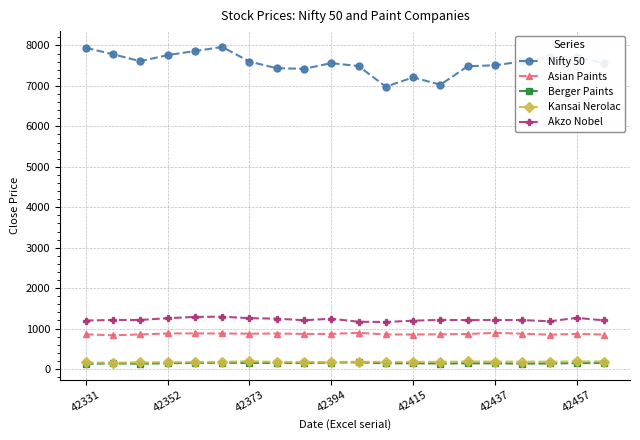

What is the value of the Nifty 50 point at the 15th from the left?

7485.4